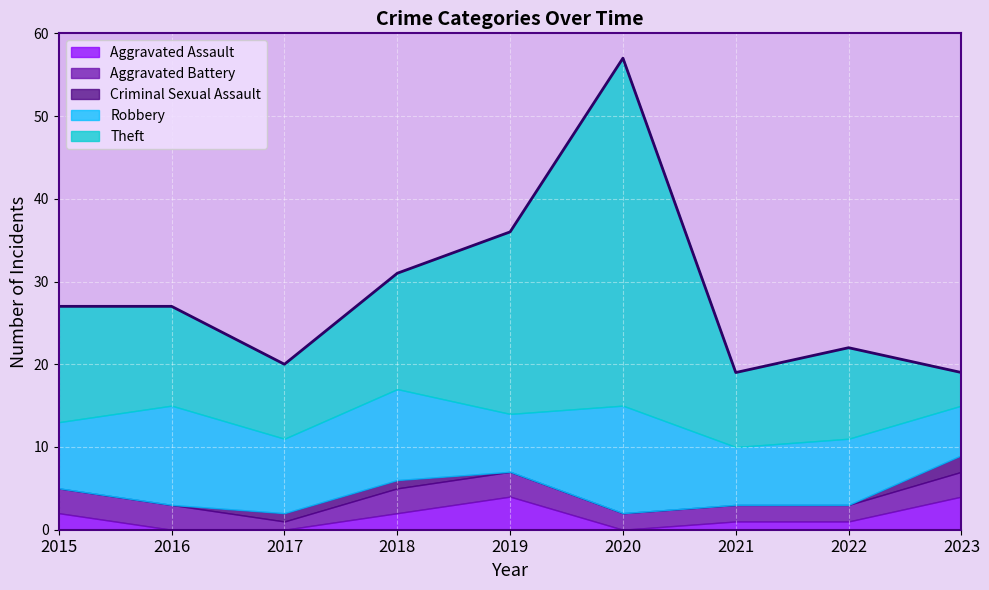

Which has a higher value, 2015 or 2021?

2015